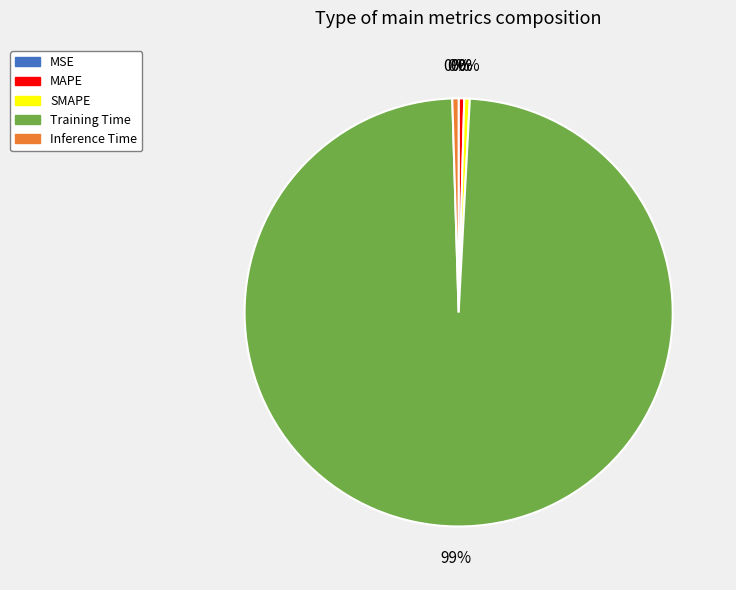

Between Training Time and SMAPE, which is larger?

Training Time